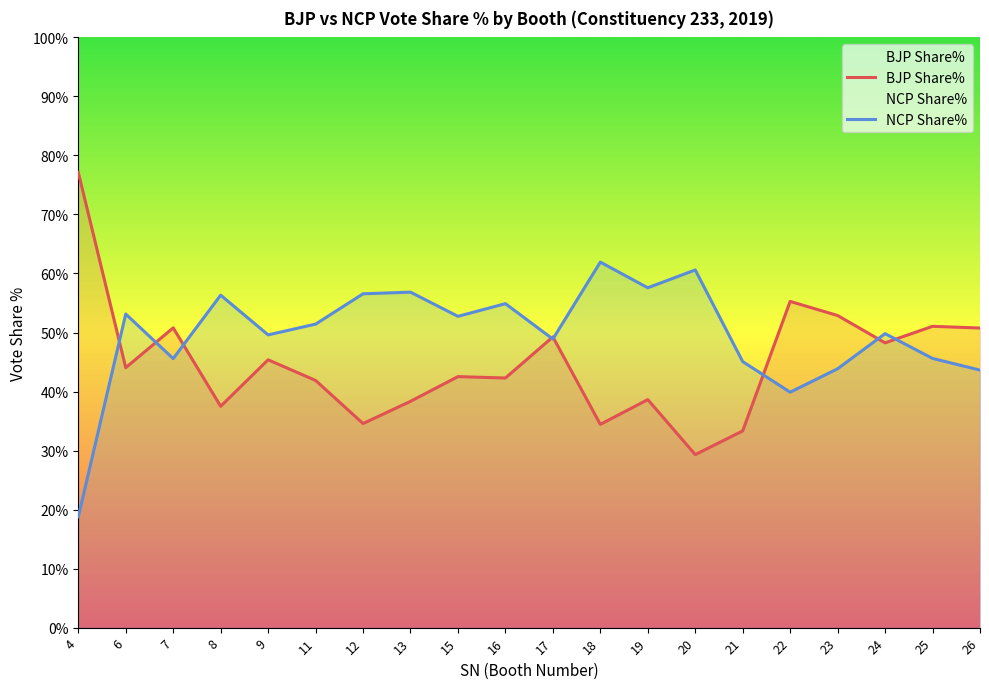

True or false: BJP Share% has a value of 26.9 at 9.

False